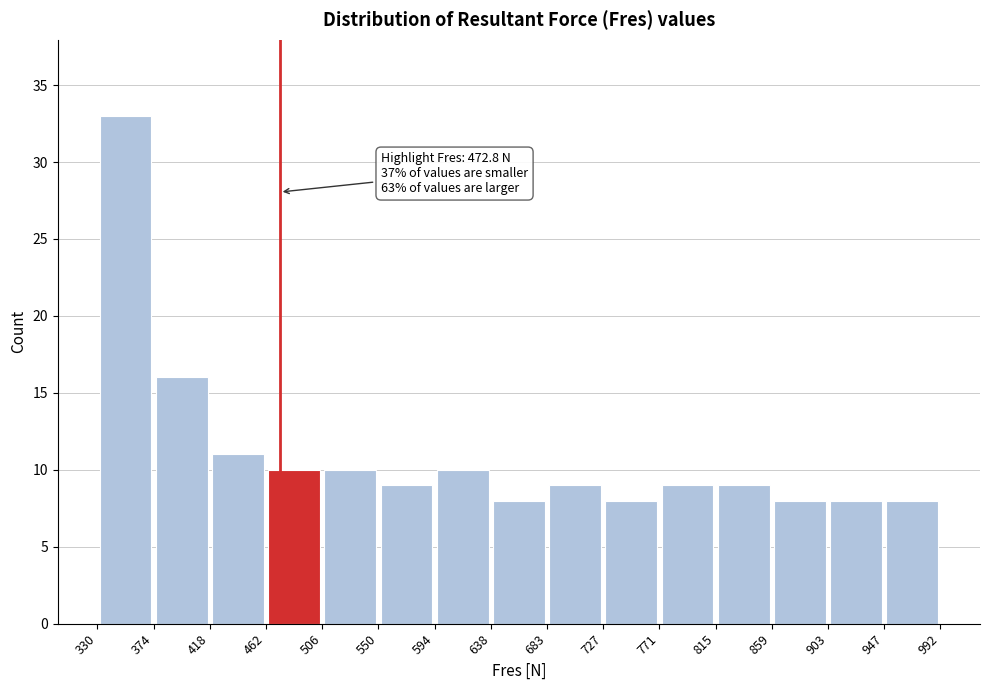

Over which range of the x-axis is the bar tallest?

330 to 374